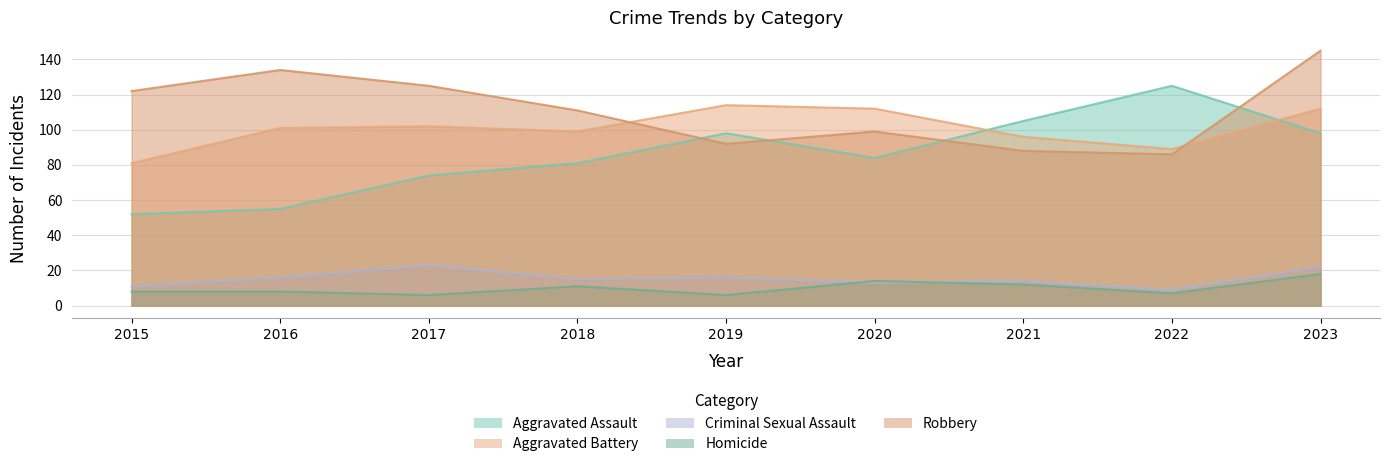

What is the approximate value of Robbery at 2018?

111